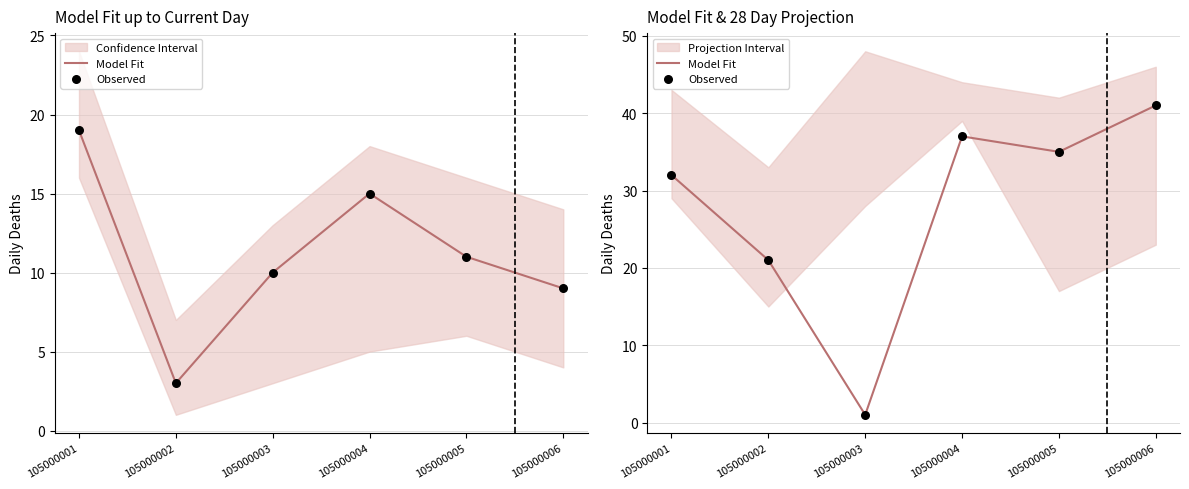

Which series has the largest Y range (max minus min)?

Model Fit